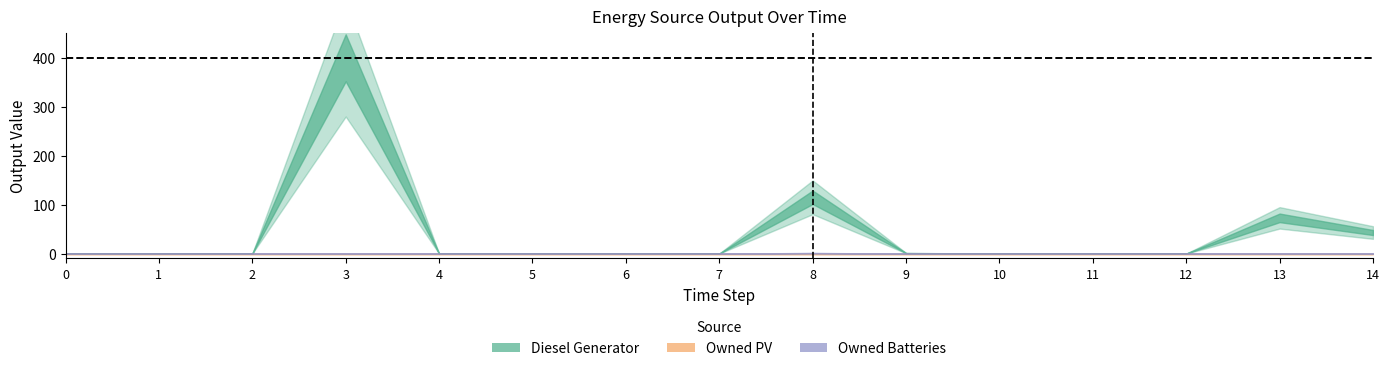

Is the value of Diesel Generator at 14 greater than the value of Owned Batteries at 1?

Yes